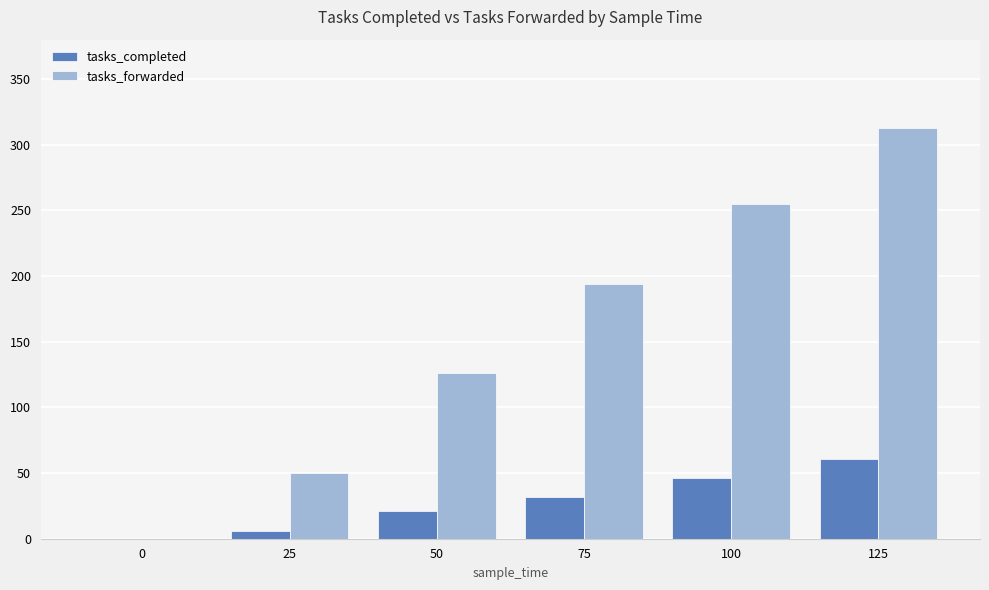

Which series has the largest total across all categories?

tasks_forwarded